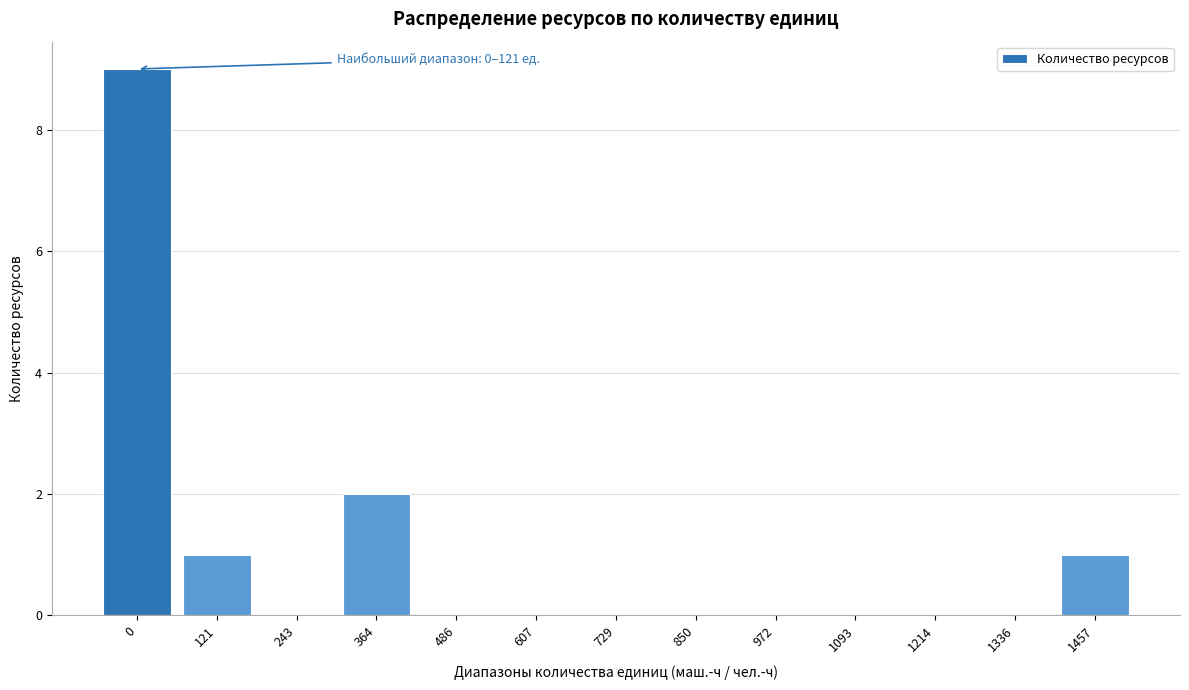

Reading right to left, transcribe all the data shown in this chart.

1457=1	1336=0	1214=0	1093=0	972=0	850=0	729=0	607=0	486=0	364=2	243=0	121=1	0=9